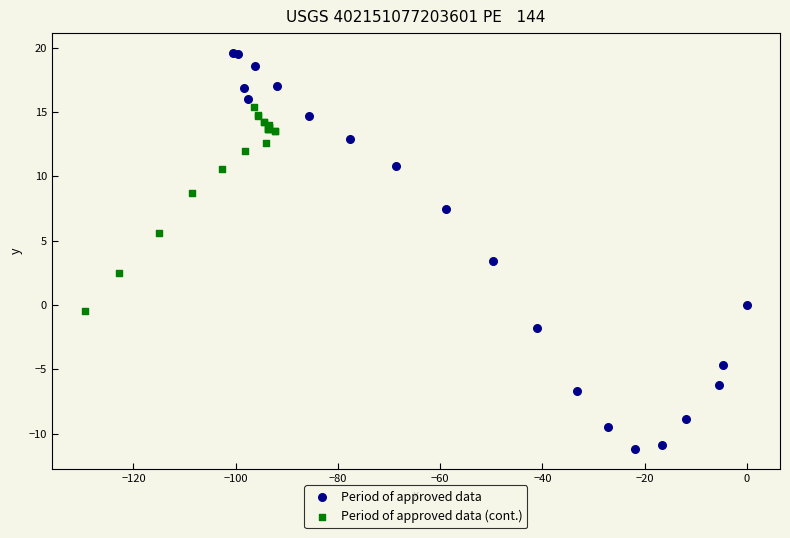

Which series contains the lowest Y value?

Period of approved data